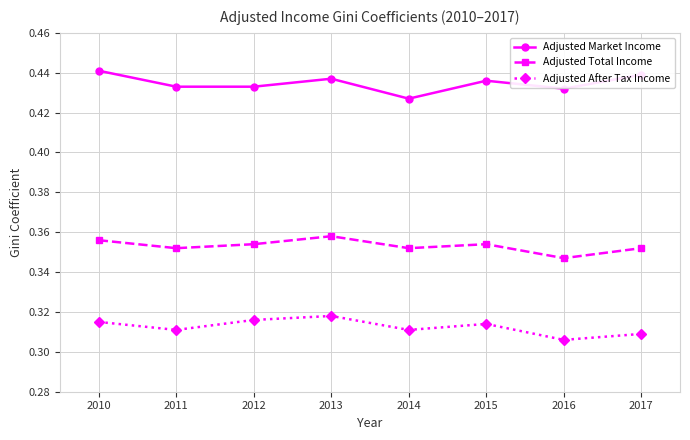

The value of Adjusted Market Income at 2010 is 0.7. True or false?

False